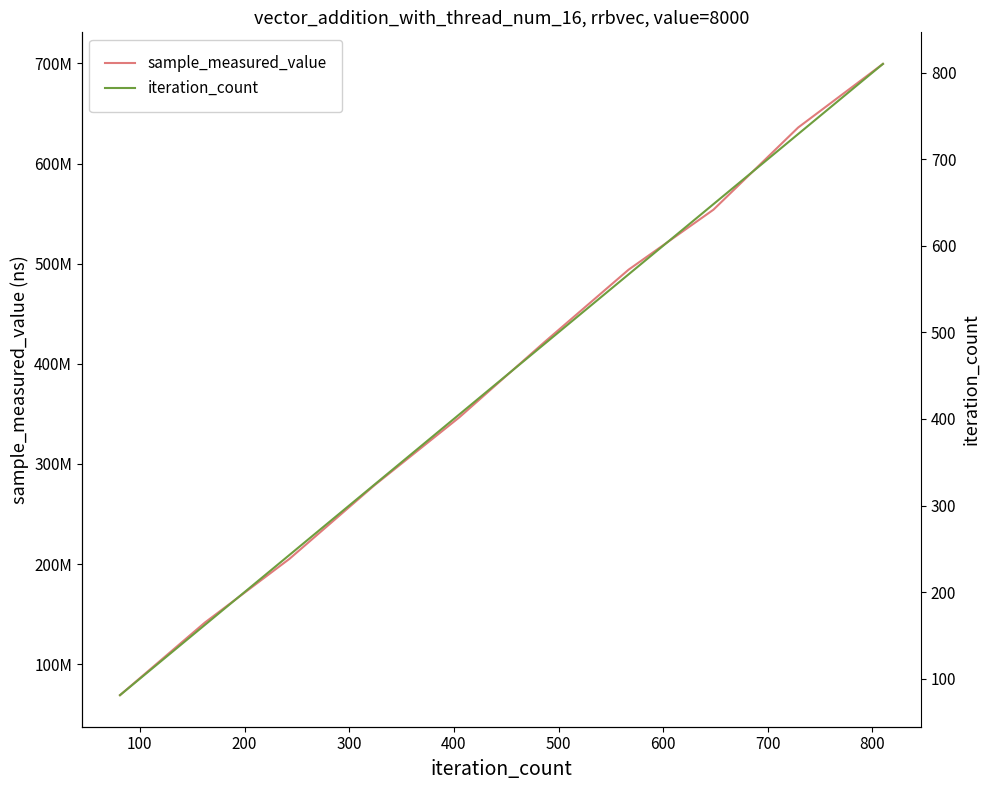

At 700, list the series in order from largest to smallest.

sample_measured_value, iteration_count